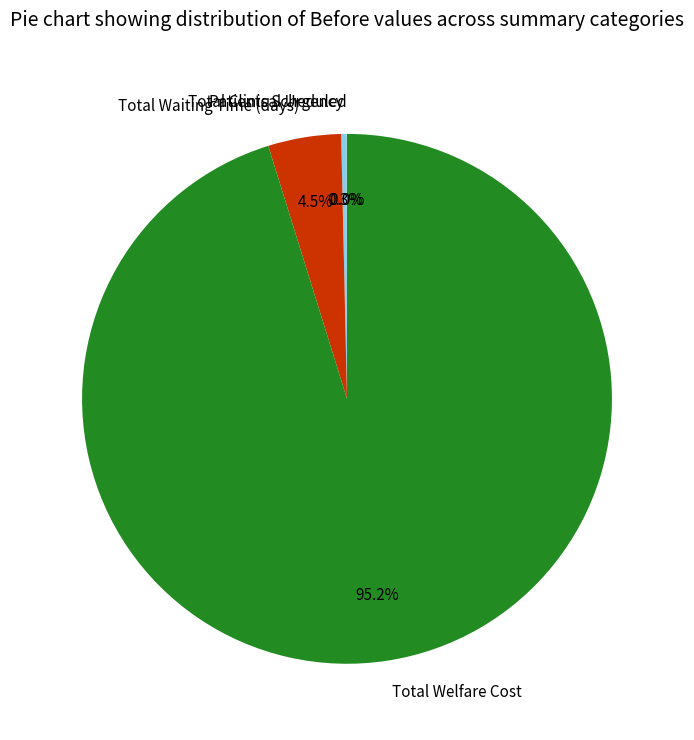

Which has a higher value, Total Welfare Cost or Total Clinical Urgency?

Total Welfare Cost